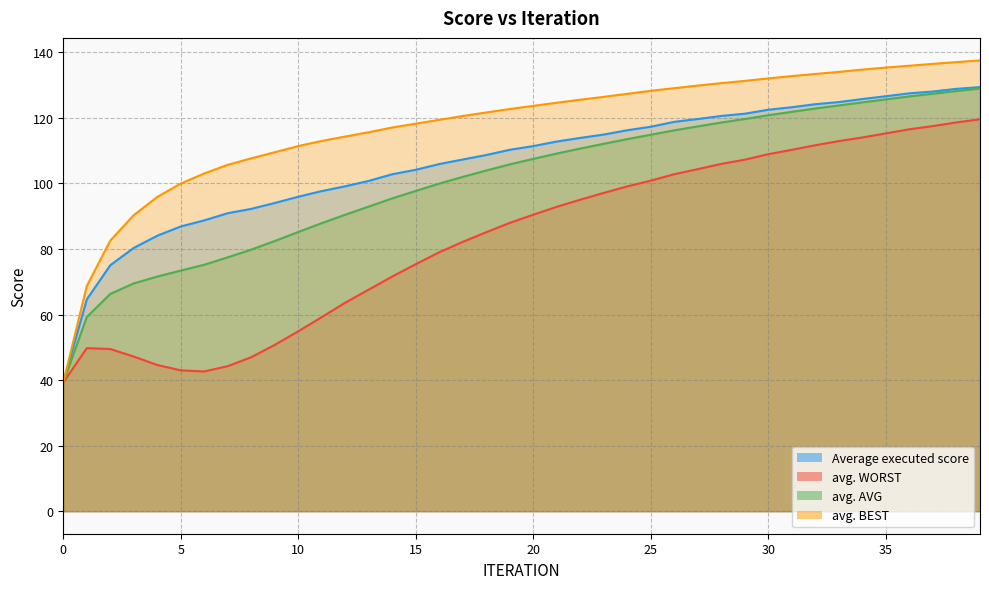

True or false: avg. AVG has a value of 124.7 at 34.

True